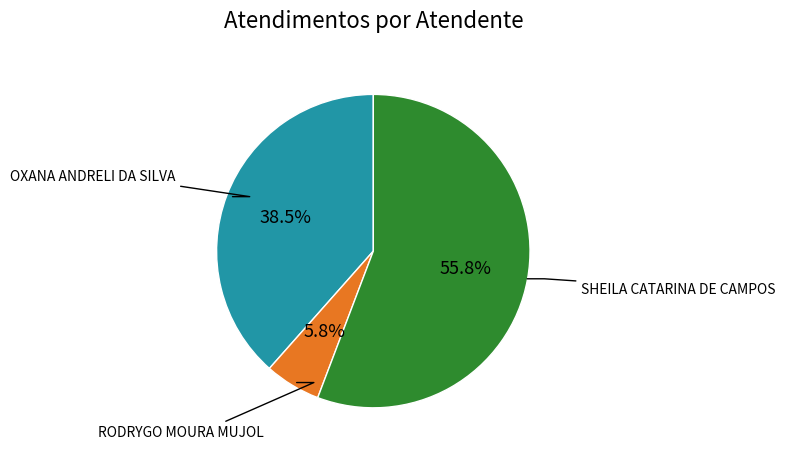

Is there a majority slice in this chart?

Yes